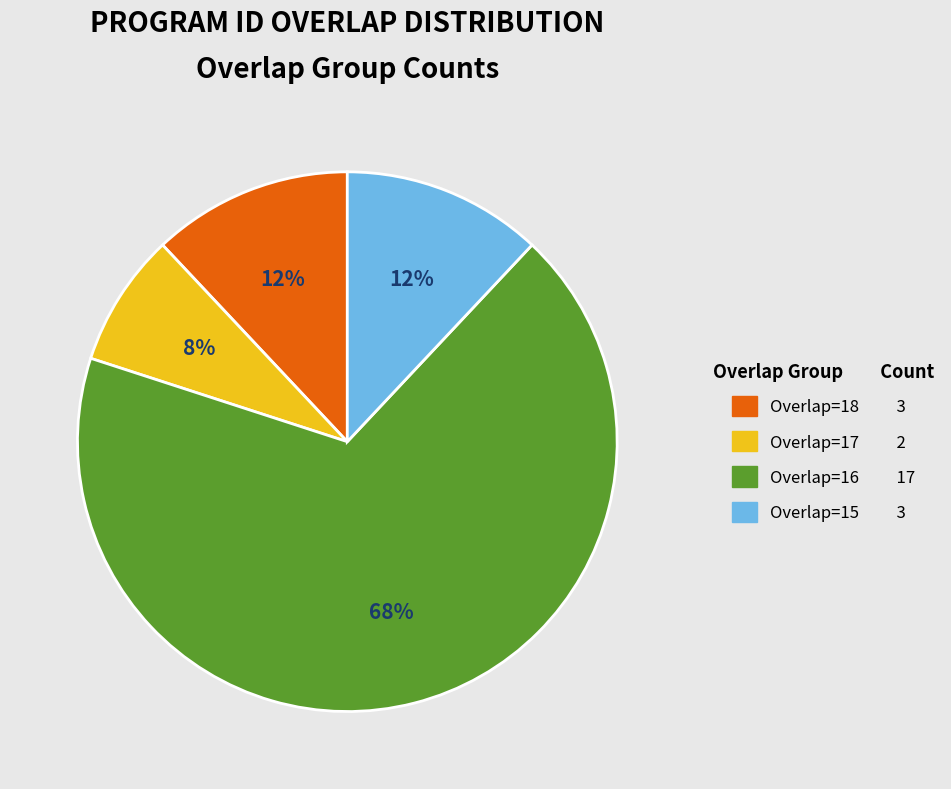

Is there a majority slice in this chart?

Yes